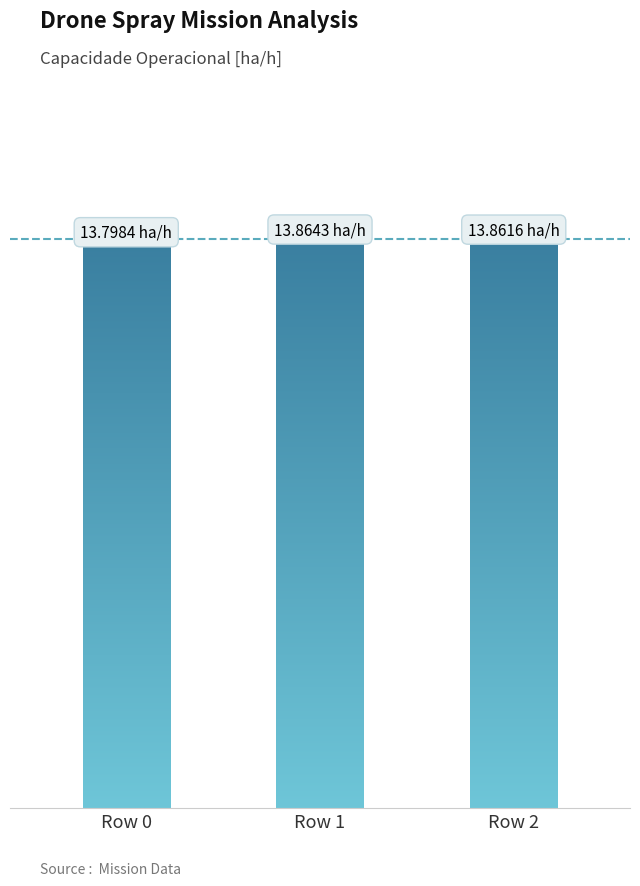

Between Row 0 and Row 1, which is larger?

Row 1